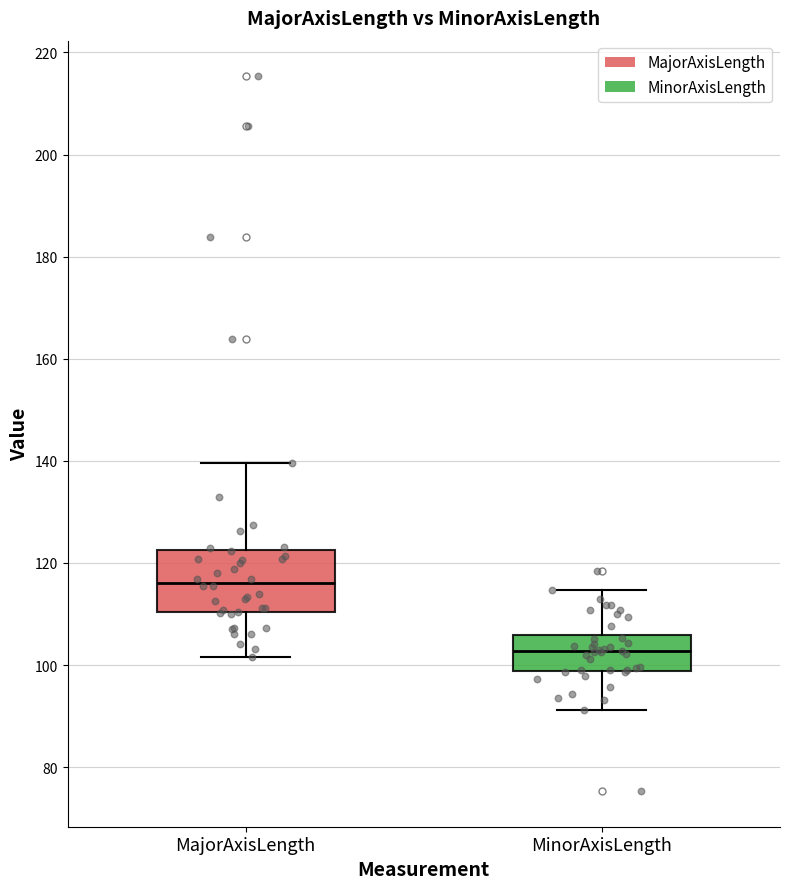

Where does the lower whisker of the box for MinorAxisLength end on the y-axis? The values are not printed on the chart, so give them approximately, as read against the axis.

92